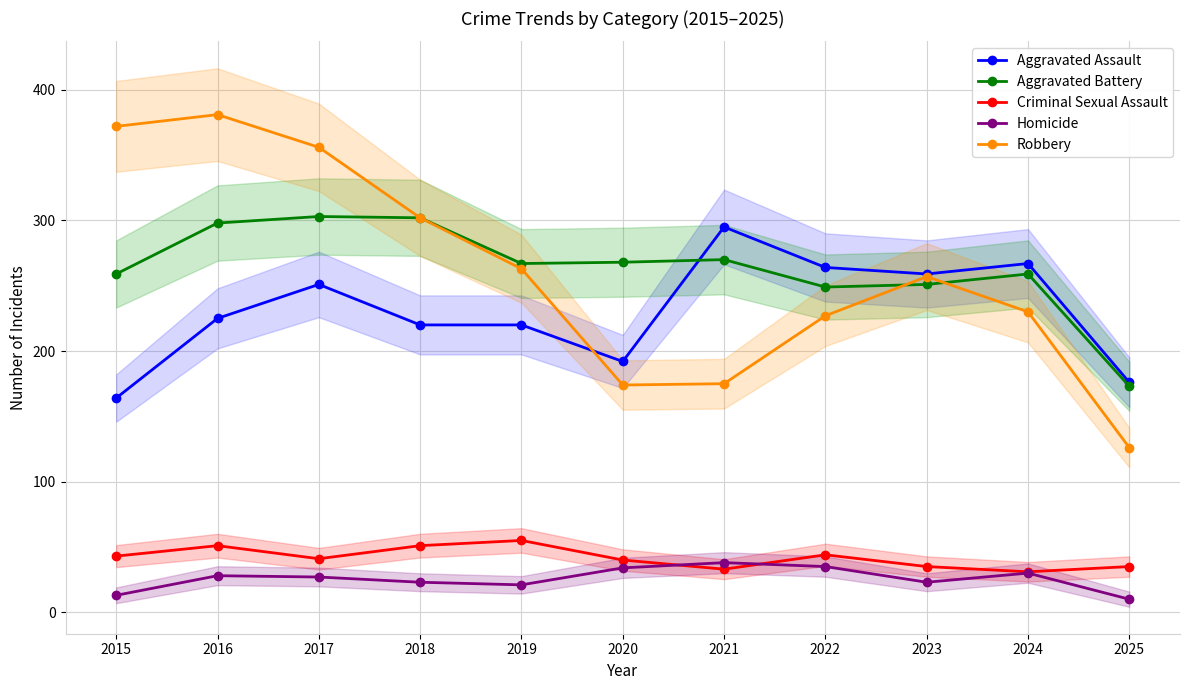

At which category does Aggravated Battery reach its first local valley?

2019